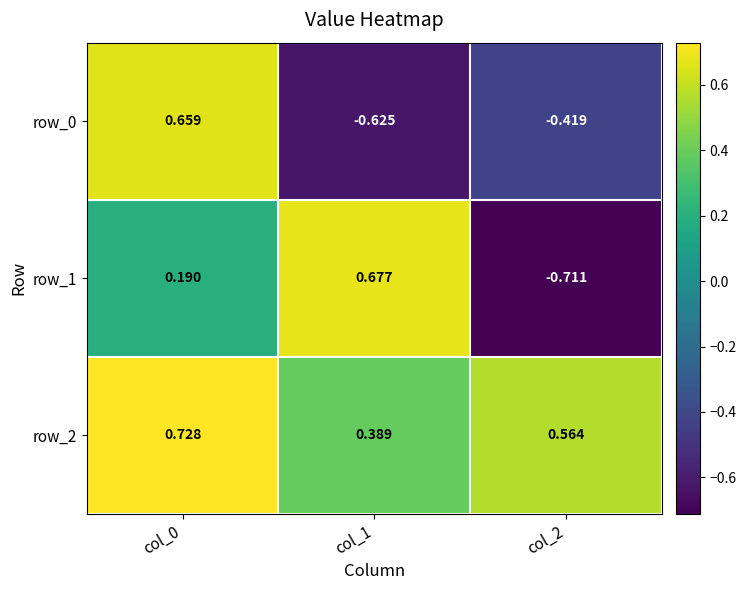

At which label does row_0 first exceed 0?

col_0